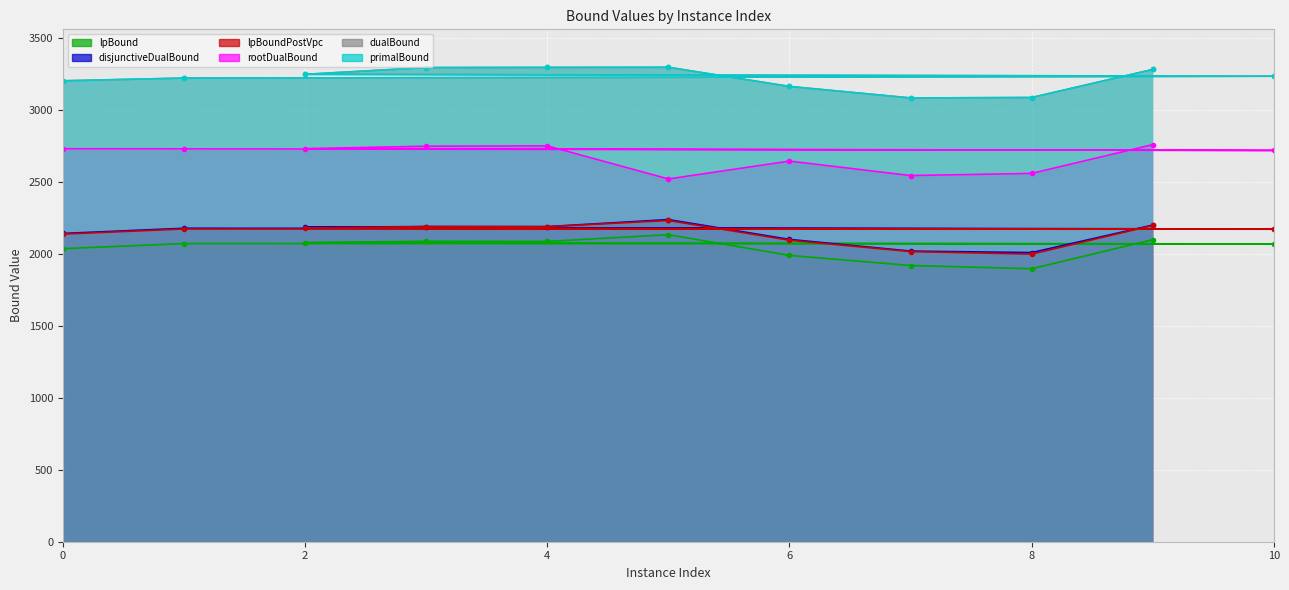

What is the difference between the dualBound values at 5 and 9?

15.0